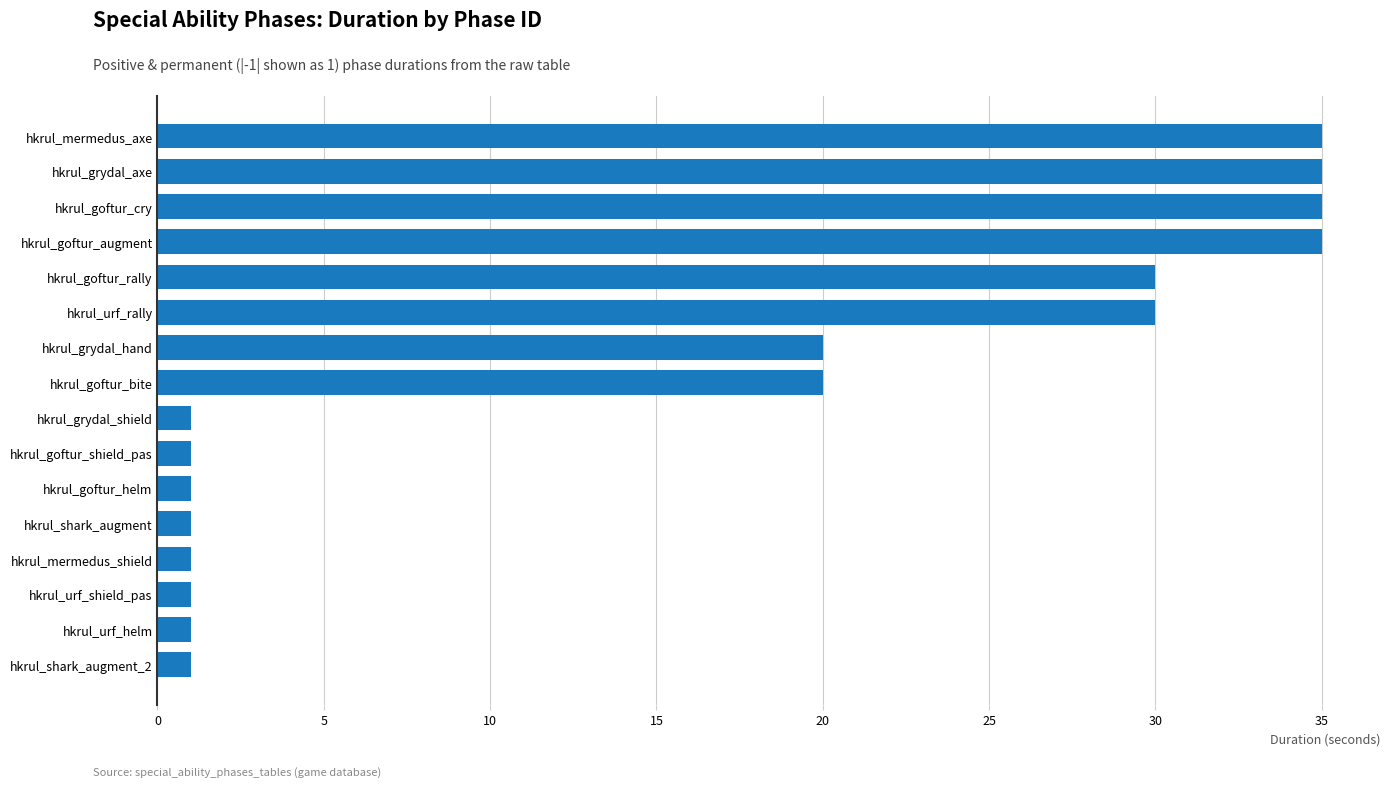

What is the difference between the second highest and second lowest values?

34